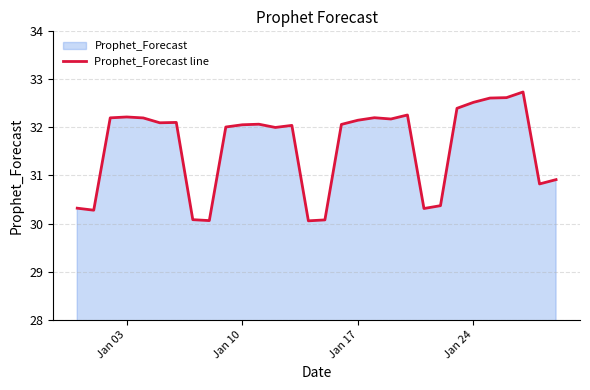

How many data points are above 32?

19